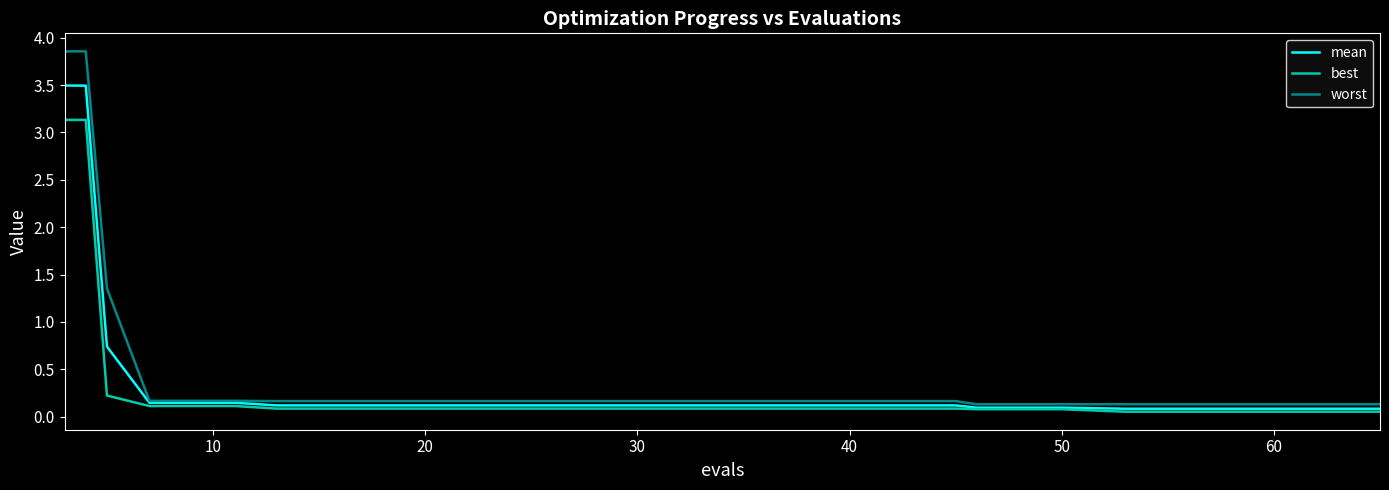

What is the difference between the second highest and second lowest values in the mean series?

3.4